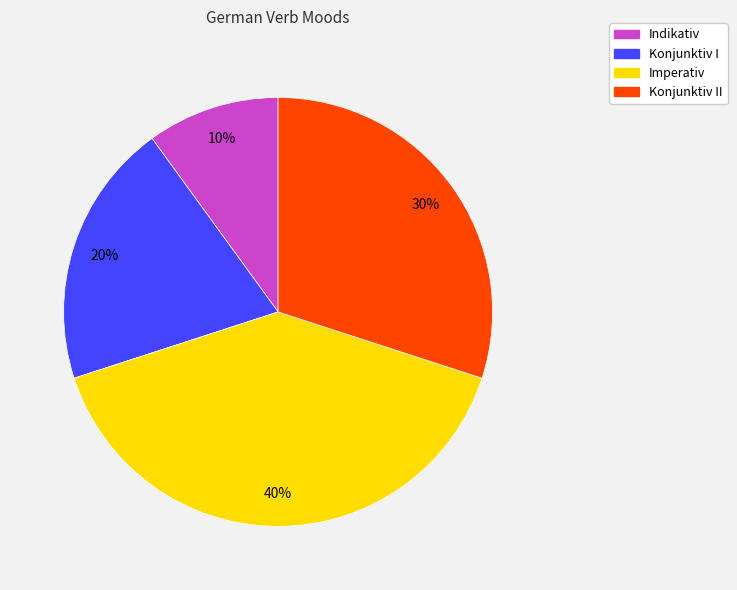

Do Konjunktiv II and Imperativ together represent more than half of the pie?

Yes